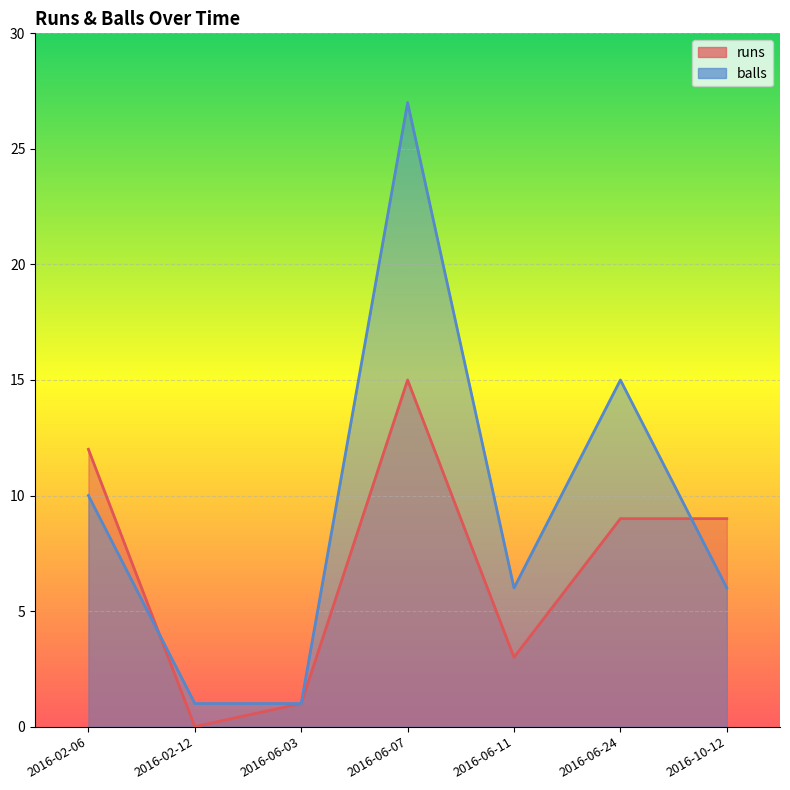

Rank the series by their maximum value, from lowest to highest.

runs, balls